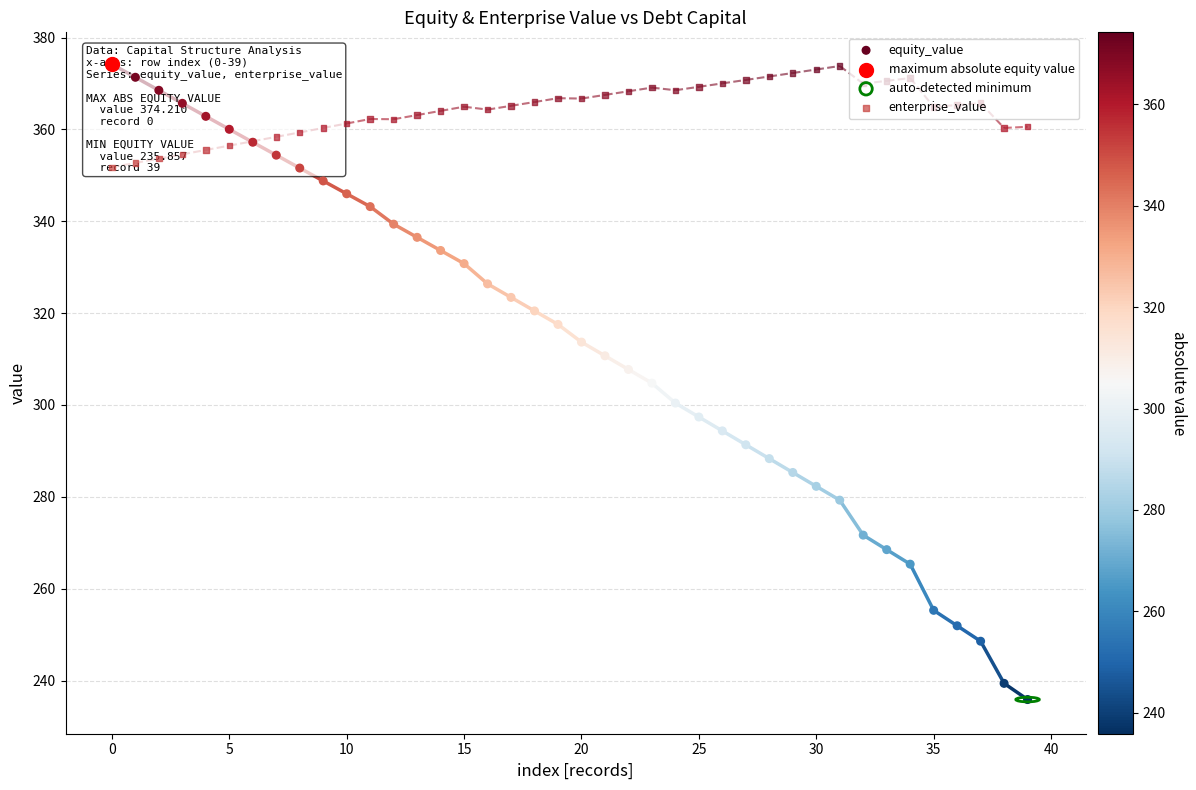

Which series contains the lowest Y value?

equity_value